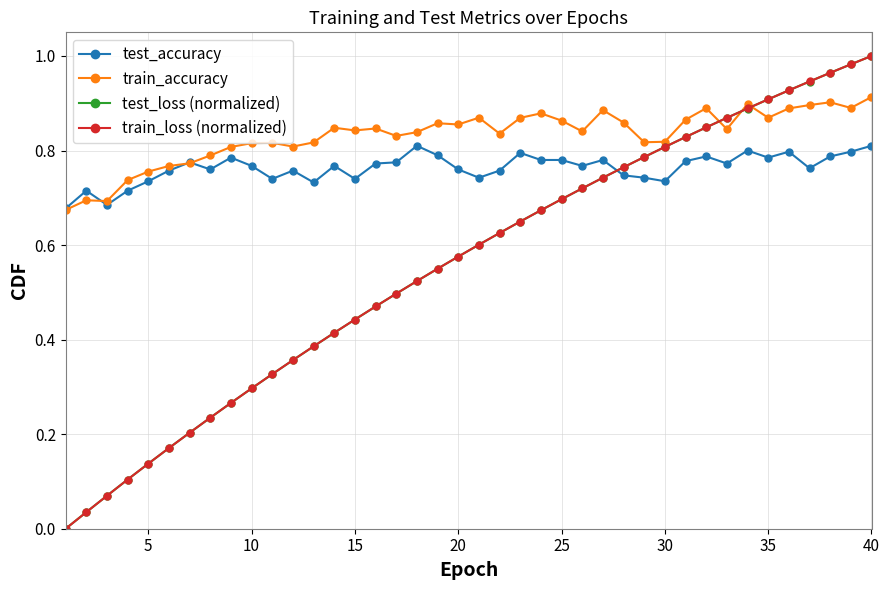

Which series has the largest total across all categories?

train_accuracy